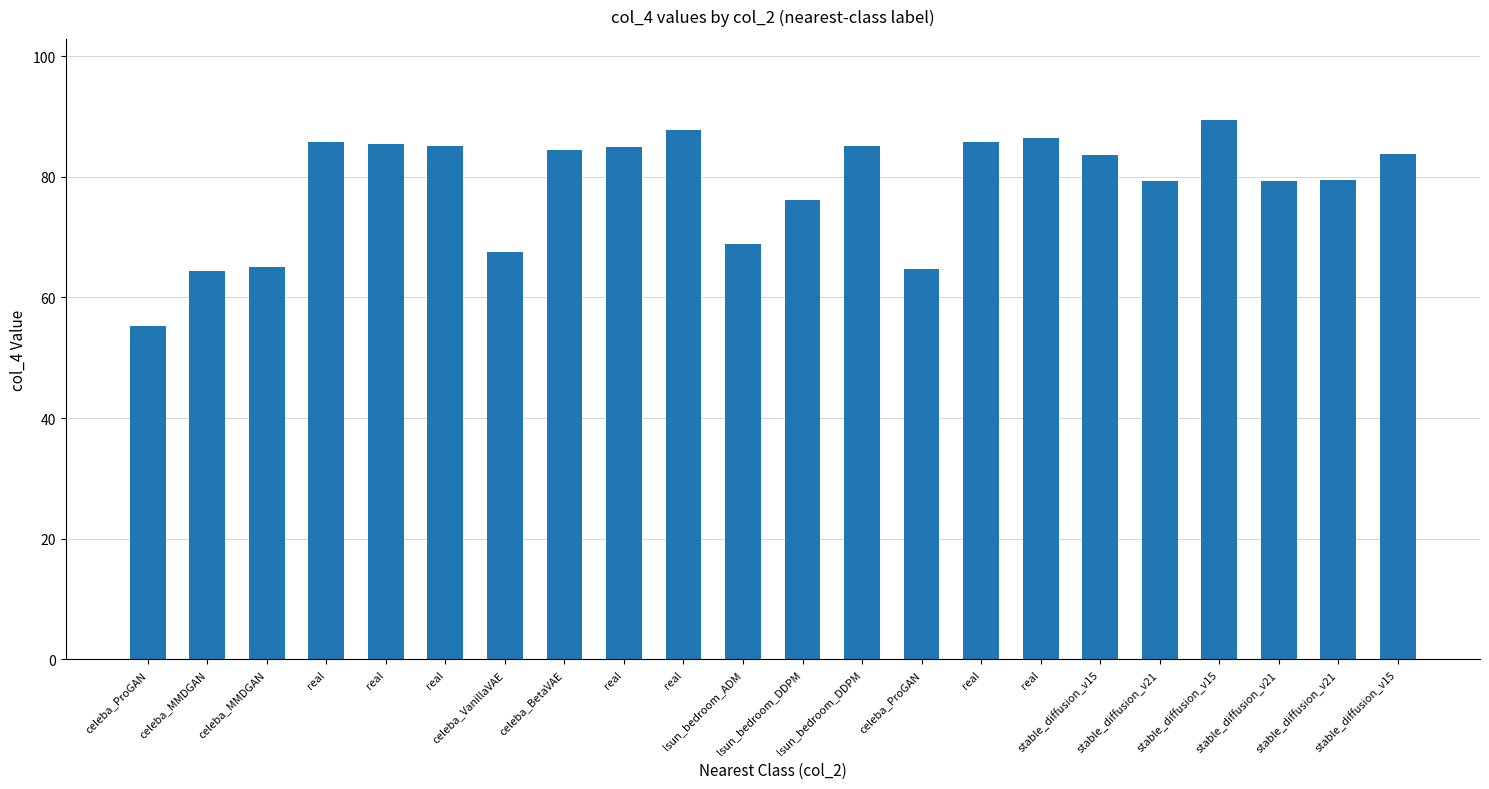

Reading left to right, extract all data points from this chart.

55.2	64.4	65.0	85.8	85.4	85.2	67.6	84.5	84.9	87.8	68.9	76.2	85.2	64.7	85.8	86.4	83.5	79.3	89.4	79.4	79.4	83.8